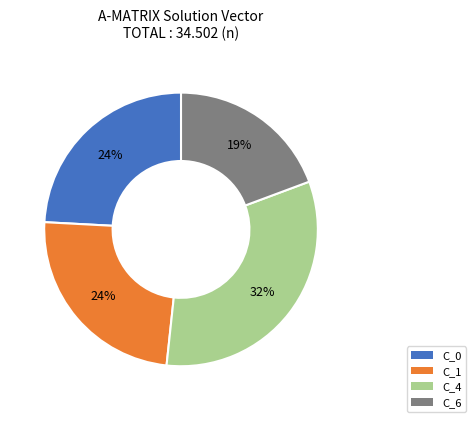

Which slice is the smallest?

C_6